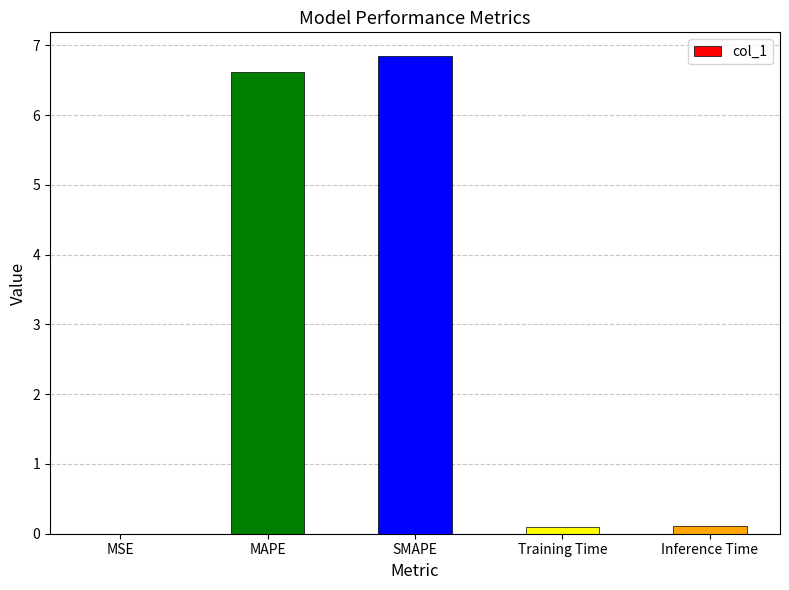

What is the sum of the values at SMAPE and MAPE?

13.5